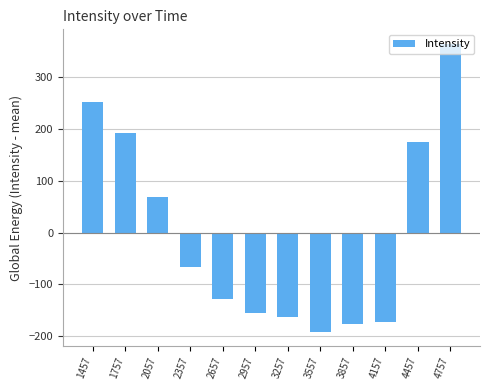

How many positive values are there?

5